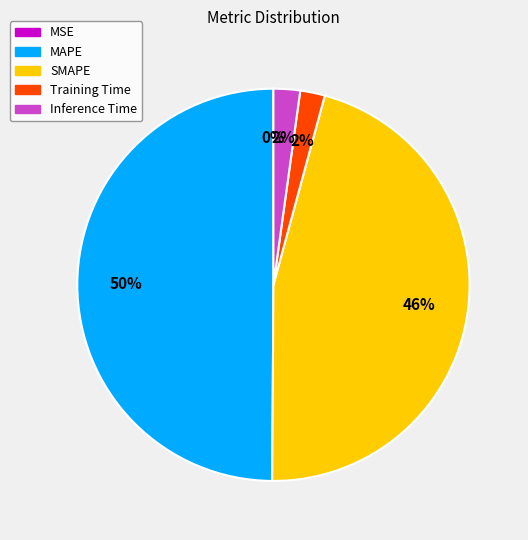

What is the largest slice in the pie chart?

MAPE